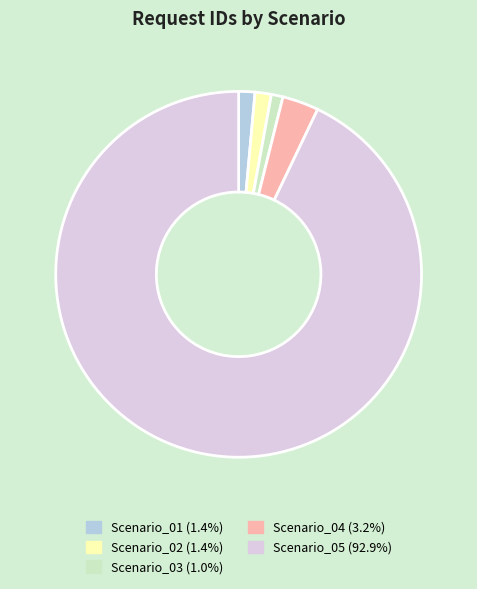

Does Scenario_01 account for over 50% of the chart?

No